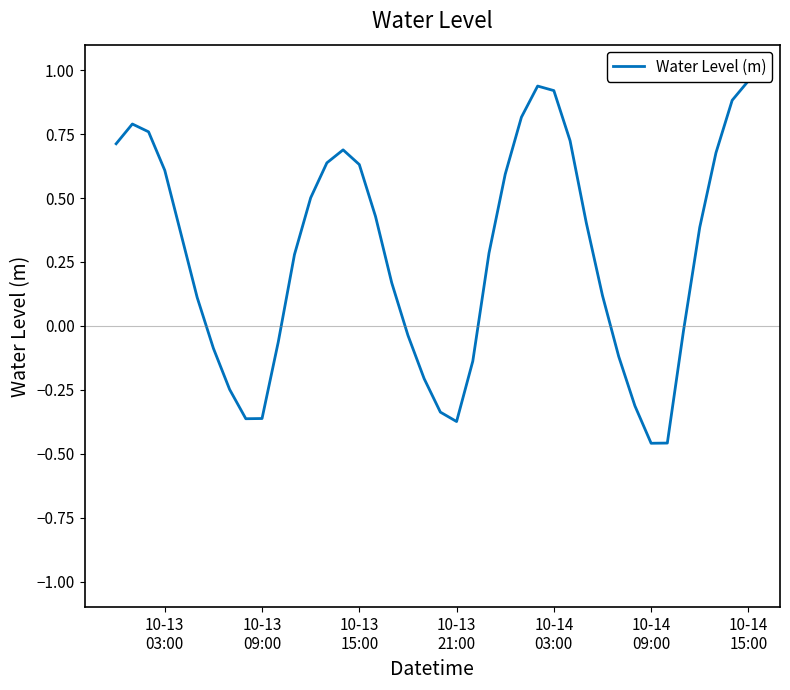

How many interior local valleys (lower than both neighbors) does the data have?

3